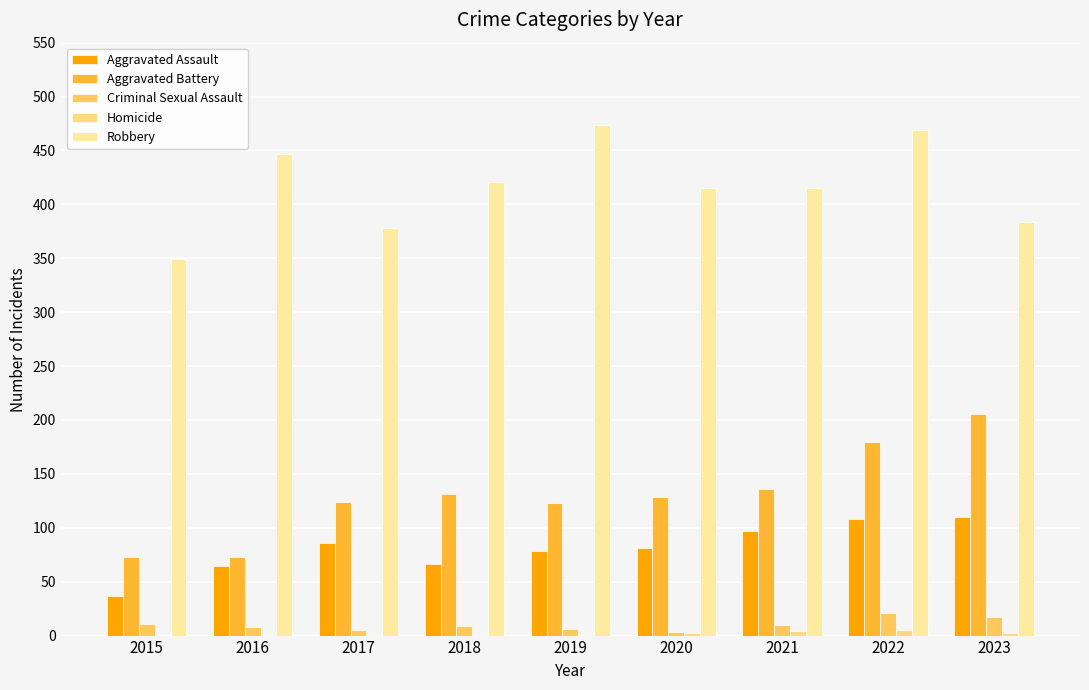

Count the number of categories in the chart.

9